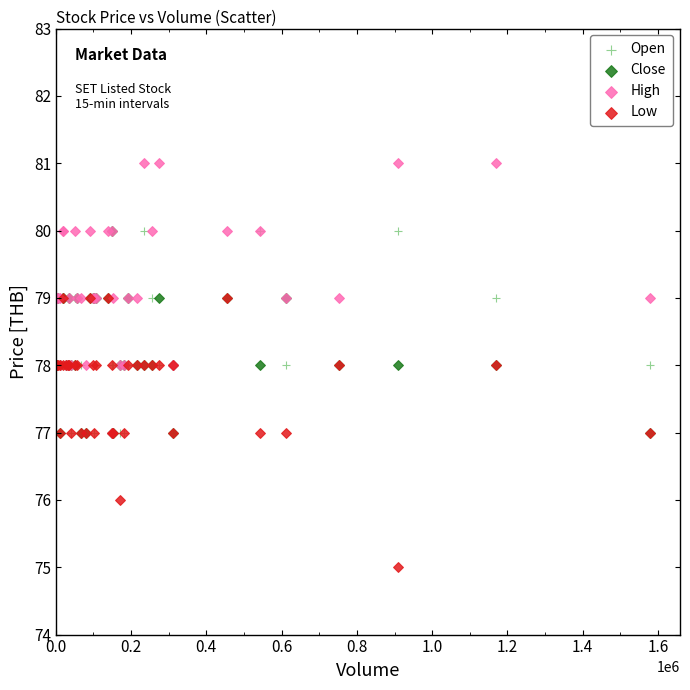

Which series contains the lowest Y value?

Low